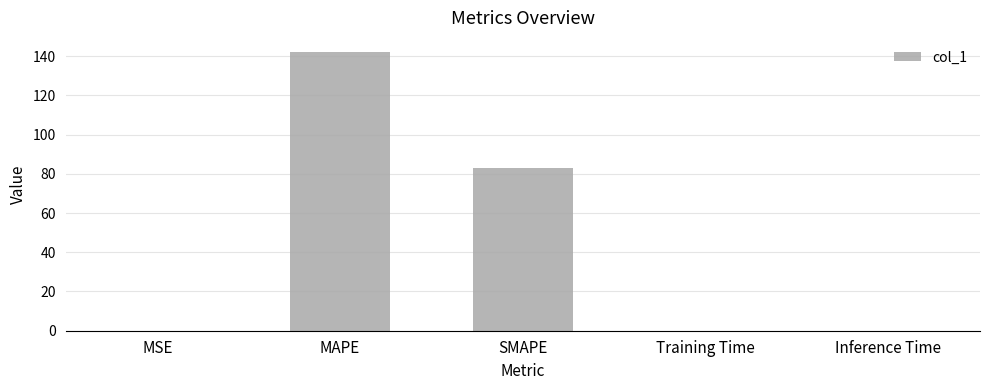

What is the sum of the values at Inference Time and Training Time?

0.2